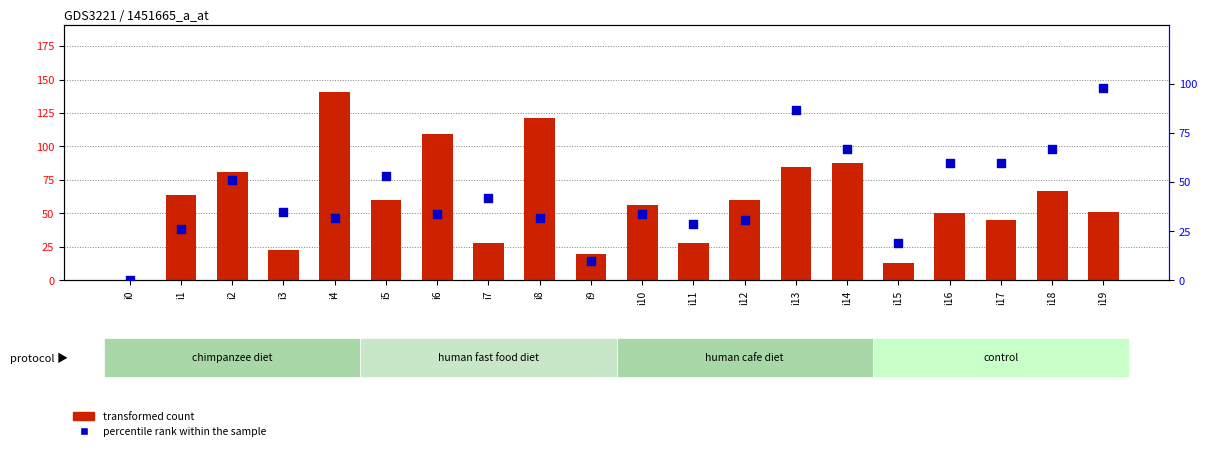

What are all the series names shown in the legend?

transformed count, percentile rank within the sample